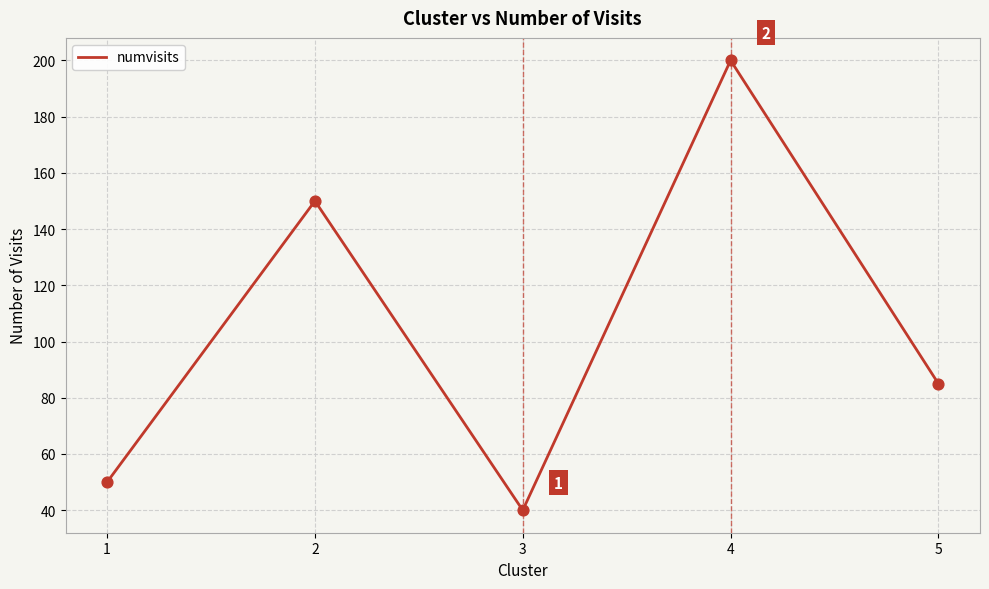

Which has a higher value, 2 or 5?

2